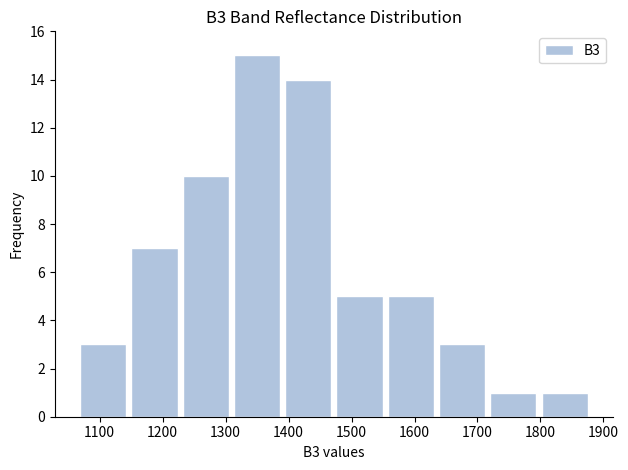

What is the height of the bar covering 1550 to 1630 on the x-axis? Neither the bar edges nor the heights are printed on the chart, so give them approximately, as read against the axes.

5